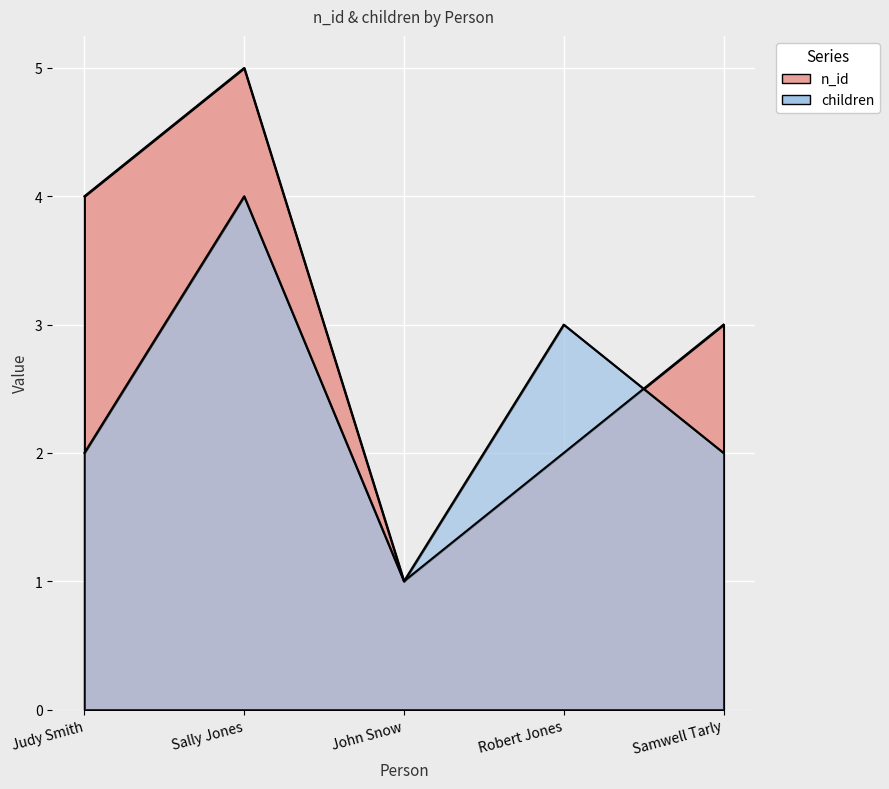

How many distinct data groups are displayed?

2